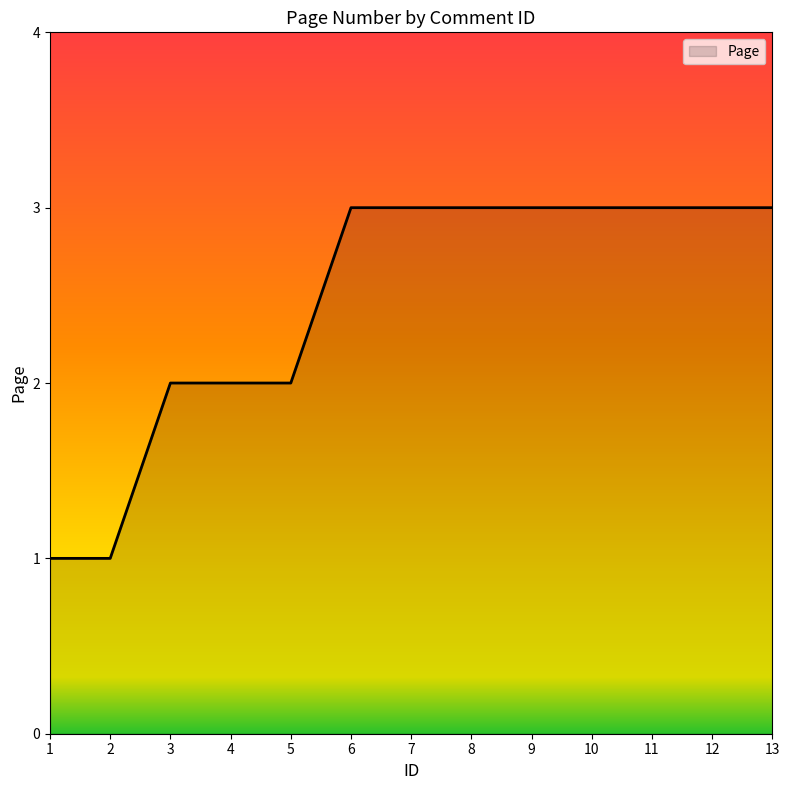

What is the minimum value shown in the chart?

1